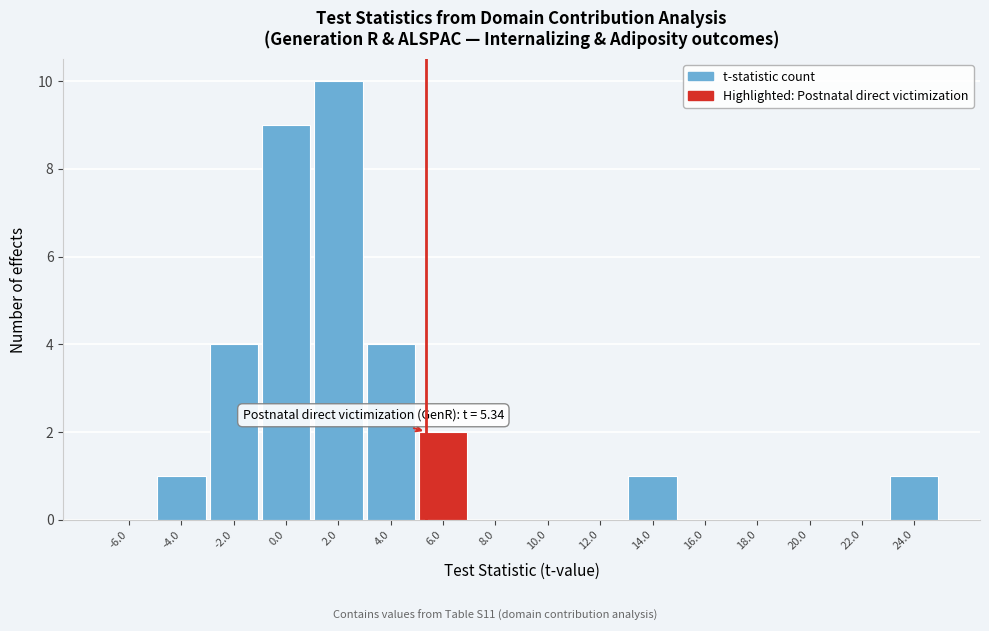

Which range on the x-axis has the tallest bar?

1 to 3